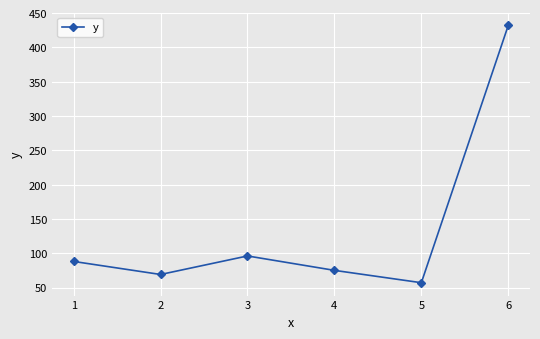

What is the maximum value shown in the chart?

432